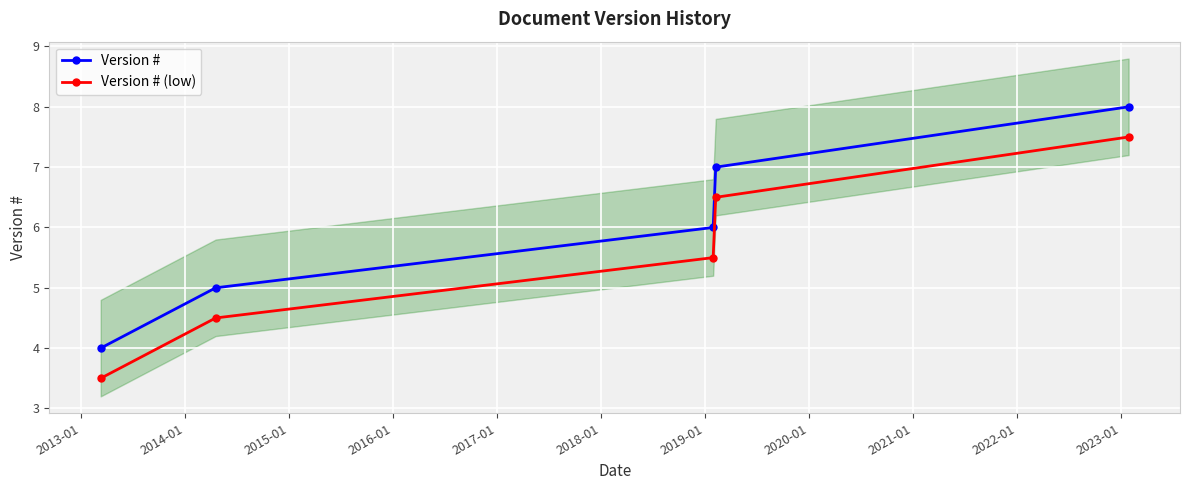

True or false: Version # (low) and Version # intersect in this chart.

False